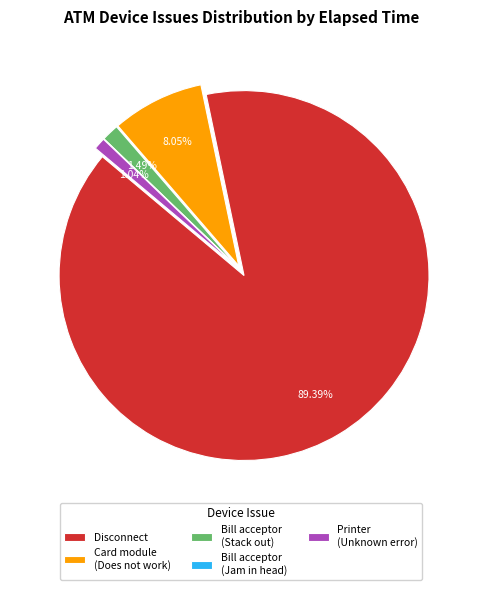

Which category has the biggest portion of the pie?

Disconnect